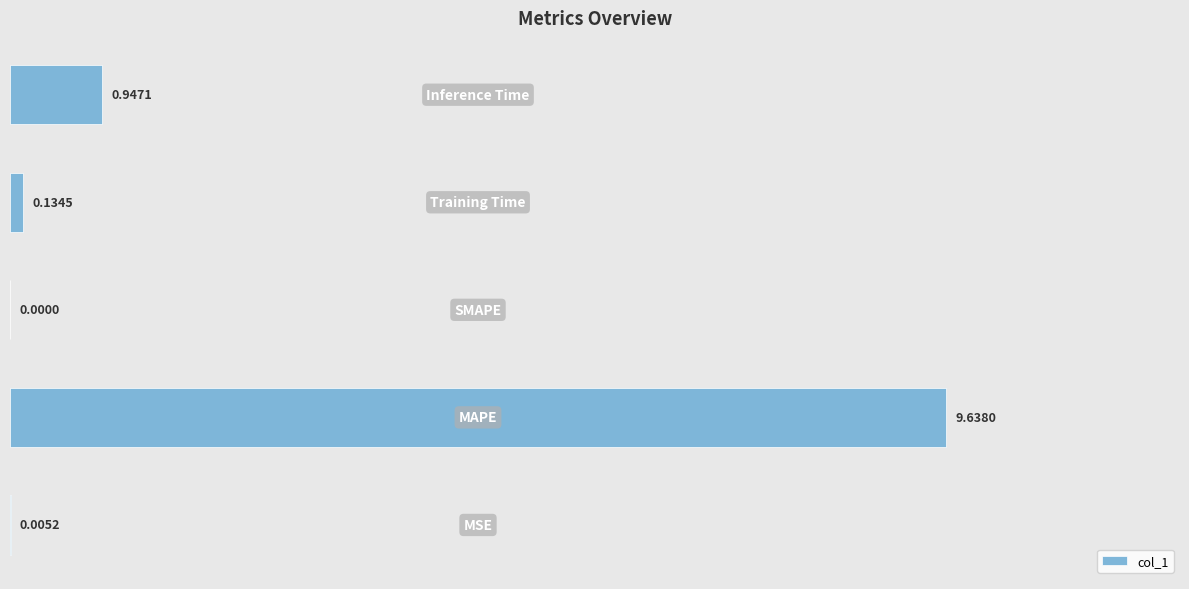

What is the sum of all values?

10.7